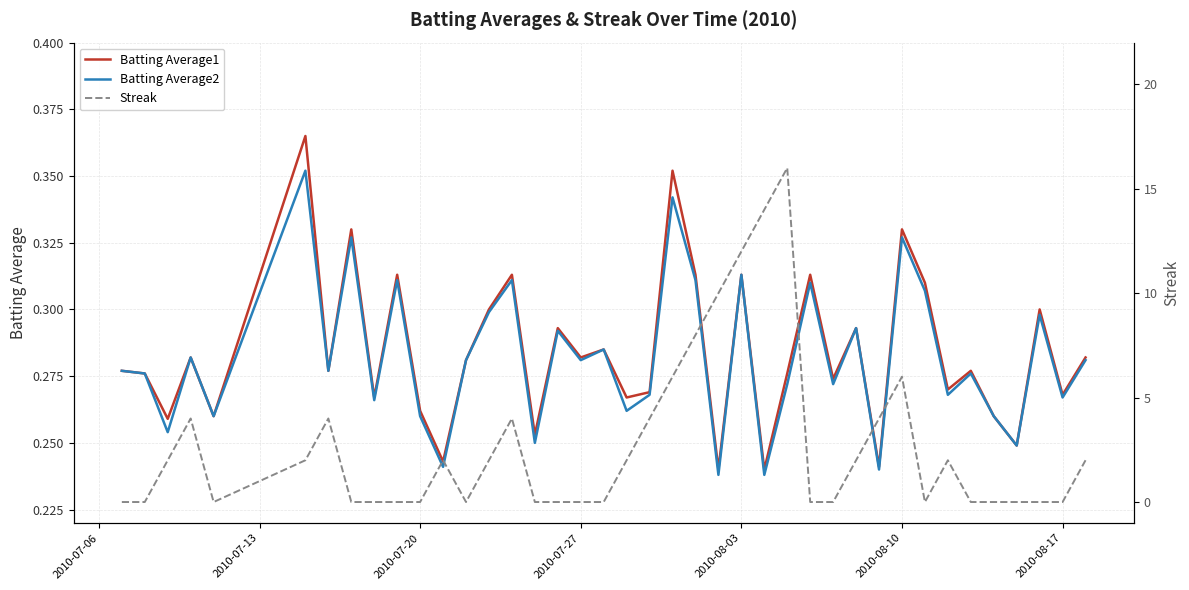

Reading right to left, what are all the values shown in this chart?

Batting Average1: 0.3	0.3	0.3	0.2	0.3	0.3	0.3	0.3	0.3	0.2	0.3	0.3	0.3	0.3	0.2	0.3	0.2	0.3	0.4	0.3	0.3	0.3	0.3	0.3	0.3	0.3	0.3	0.3	0.2	0.3	0.3	0.3	0.3	0.3	0.4	0.3	0.3	0.3	0.3	0.3
Batting Average2: 0.3	0.3	0.3	0.2	0.3	0.3	0.3	0.3	0.3	0.2	0.3	0.3	0.3	0.3	0.2	0.3	0.2	0.3	0.3	0.3	0.3	0.3	0.3	0.3	0.2	0.3	0.3	0.3	0.2	0.3	0.3	0.3	0.3	0.3	0.4	0.3	0.3	0.3	0.3	0.3
Streak: 2.0	0.0	0.0	0.0	0.0	0.0	2.0	0.0	6.0	4.0	2.0	0.0	0.0	16.0	14.0	12.0	10.0	8.0	6.0	4.0	2.0	0.0	0.0	0.0	0.0	4.0	2.0	0.0	2.0	0.0	0.0	0.0	0.0	4.0	2.0	0.0	4.0	2.0	0.0	0.0